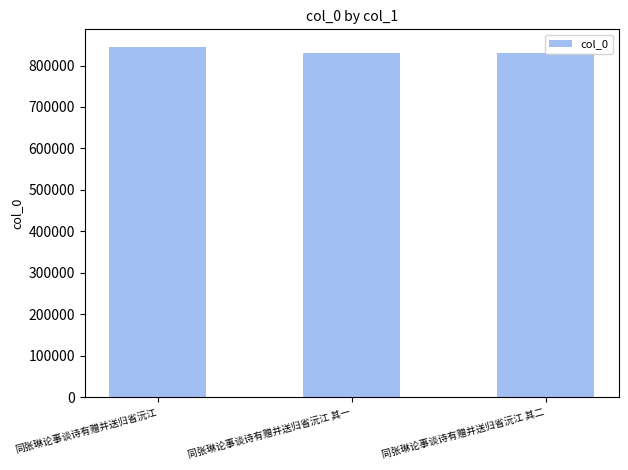

What is the approximate value at 同张琳论事谈诗有赠并送归省沅江 其一, to the nearest 100?

830800